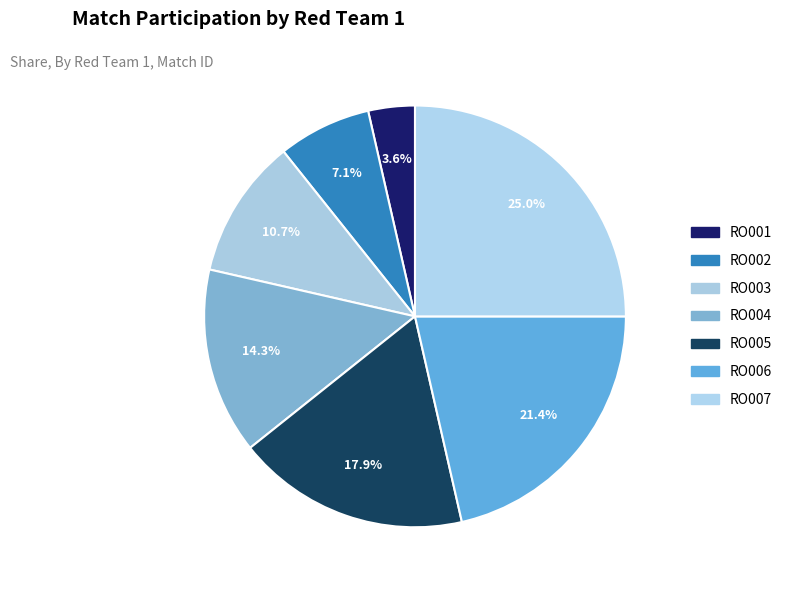

What portion of the pie excludes RO003?

89.3%